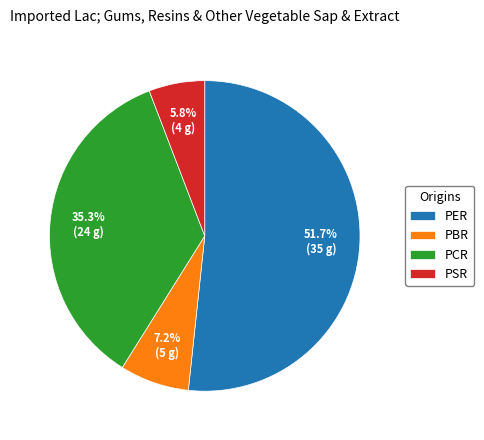

To the nearest percent, what is the difference between the PSR and PCR slice percentages?

29%